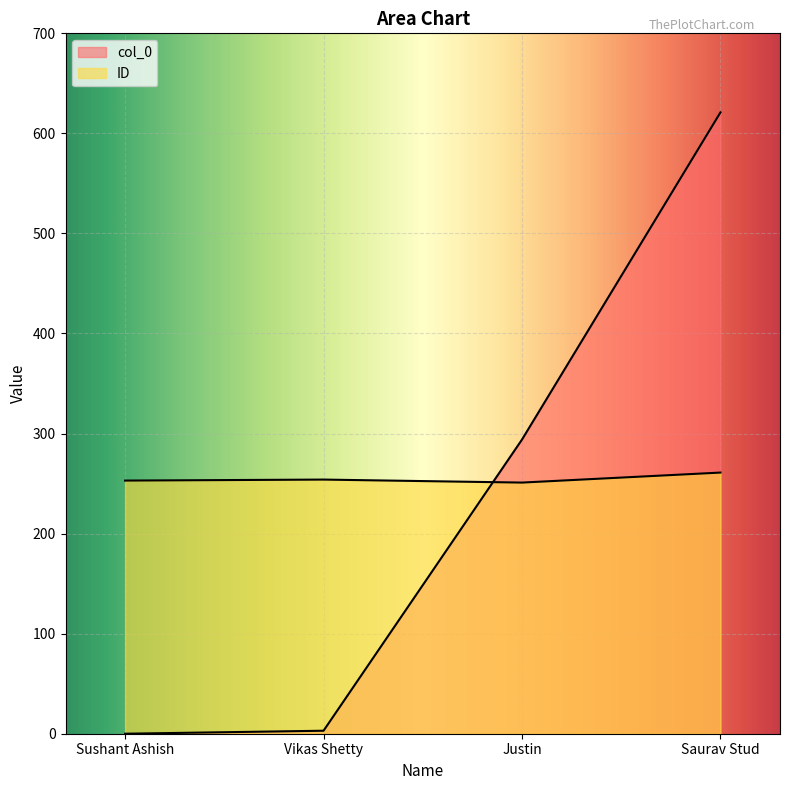

What is the spread (max minus min) of values at Justin?

43